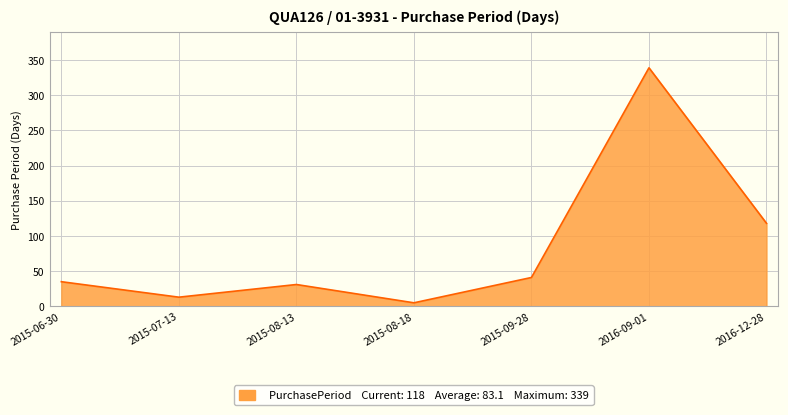

What is the sum of the values at 2015-08-13 and 2015-09-28?

72